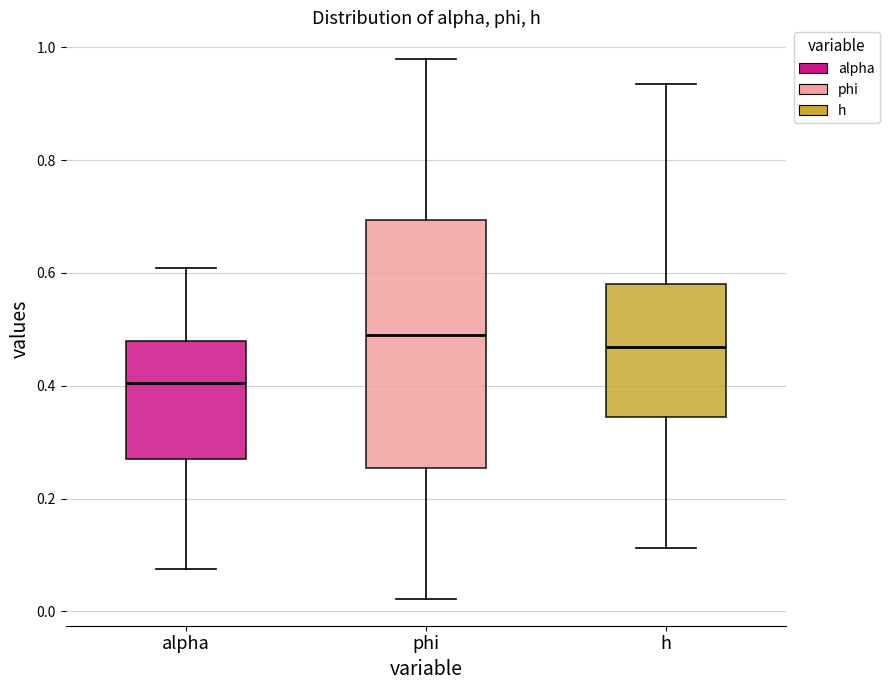

Reading left to right, read every box against the y-axis: the position of its median line, the range the box covers, and the ends of its whiskers. The values are not printed on the chart, so give them approximately, as read against the axis.

alpha: median 0.40, box 0.28 to 0.48, whiskers 0.08 to 0.60
phi: median 0.48, box 0.26 to 0.70, whiskers 0.02 to 0.98
h: median 0.46, box 0.34 to 0.58, whiskers 0.12 to 0.94